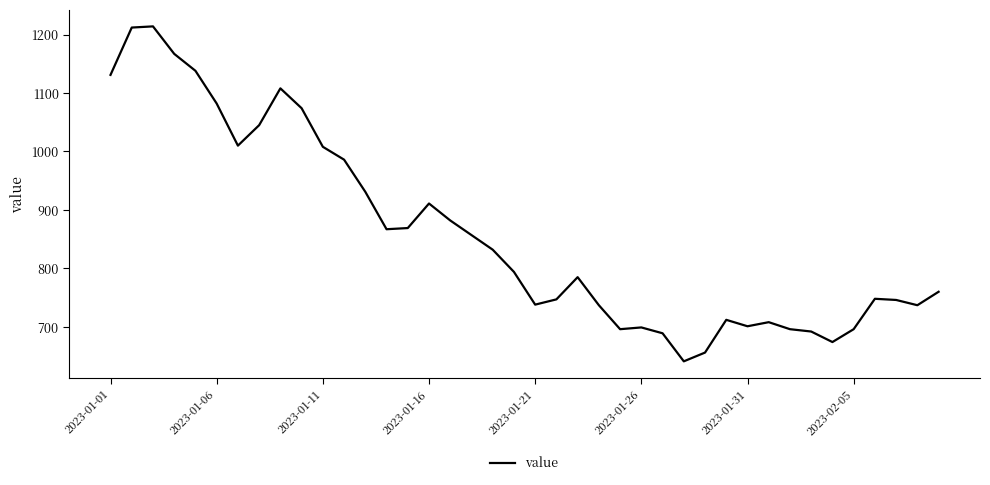

What is the greatest value displayed?

1214